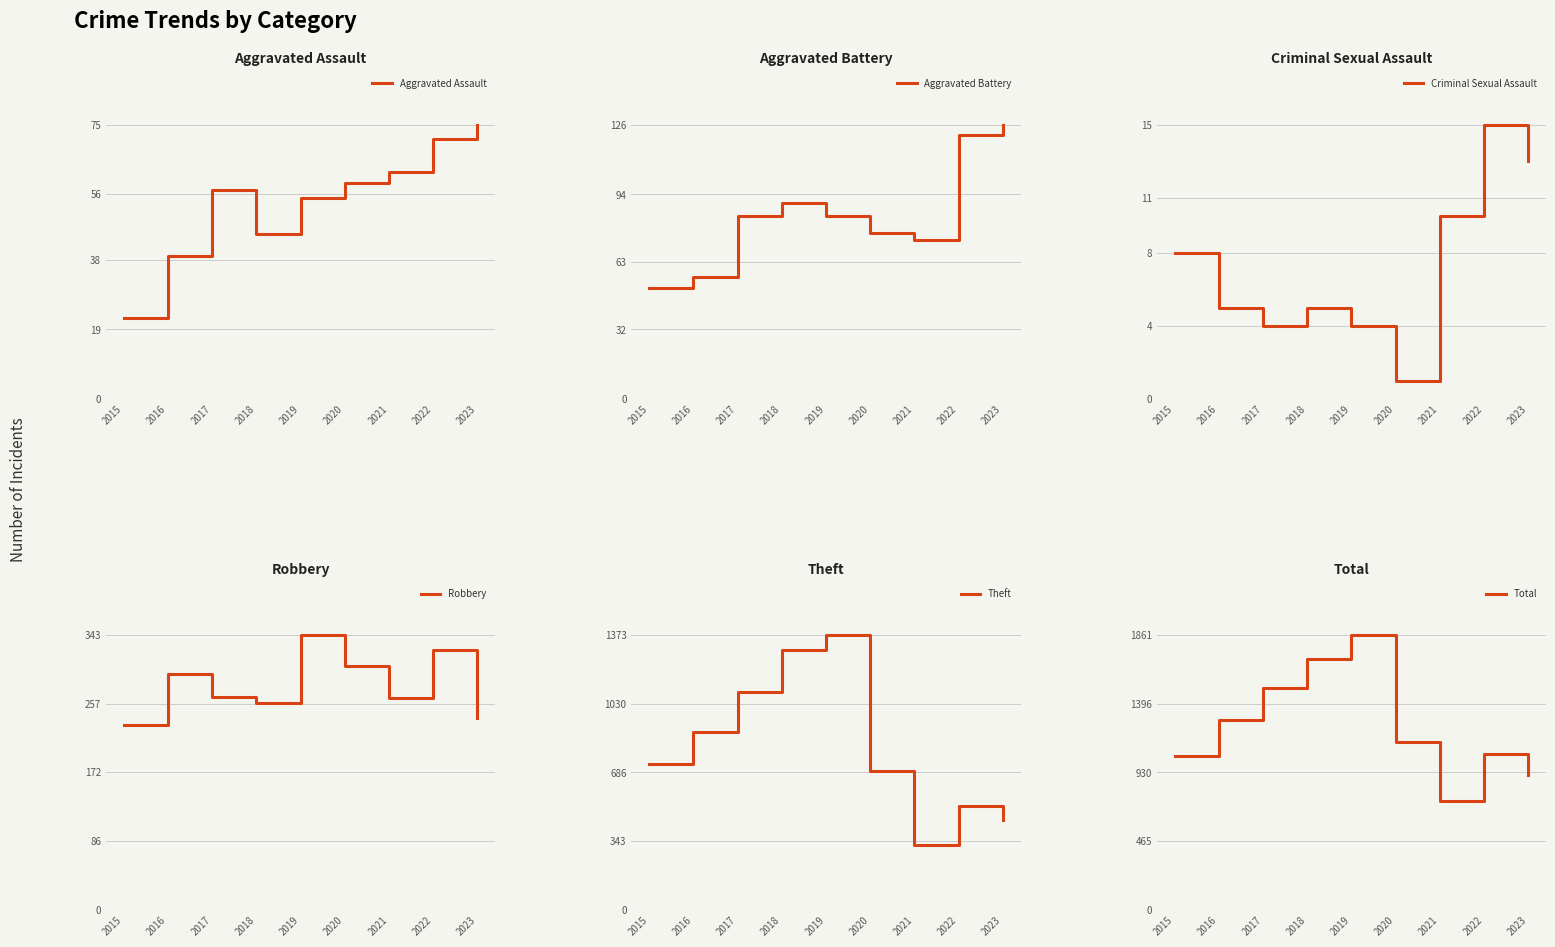

Which category has the highest value across all series?

2019